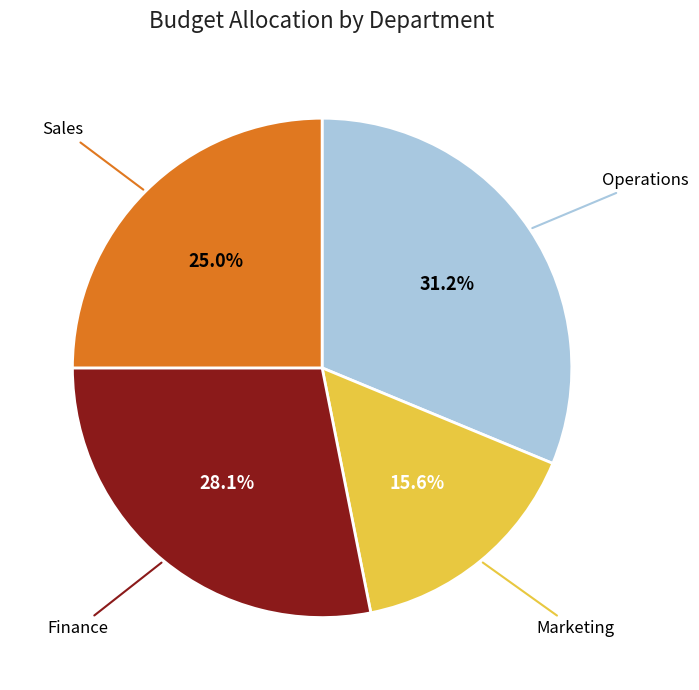

Does any single category account for the majority?

No